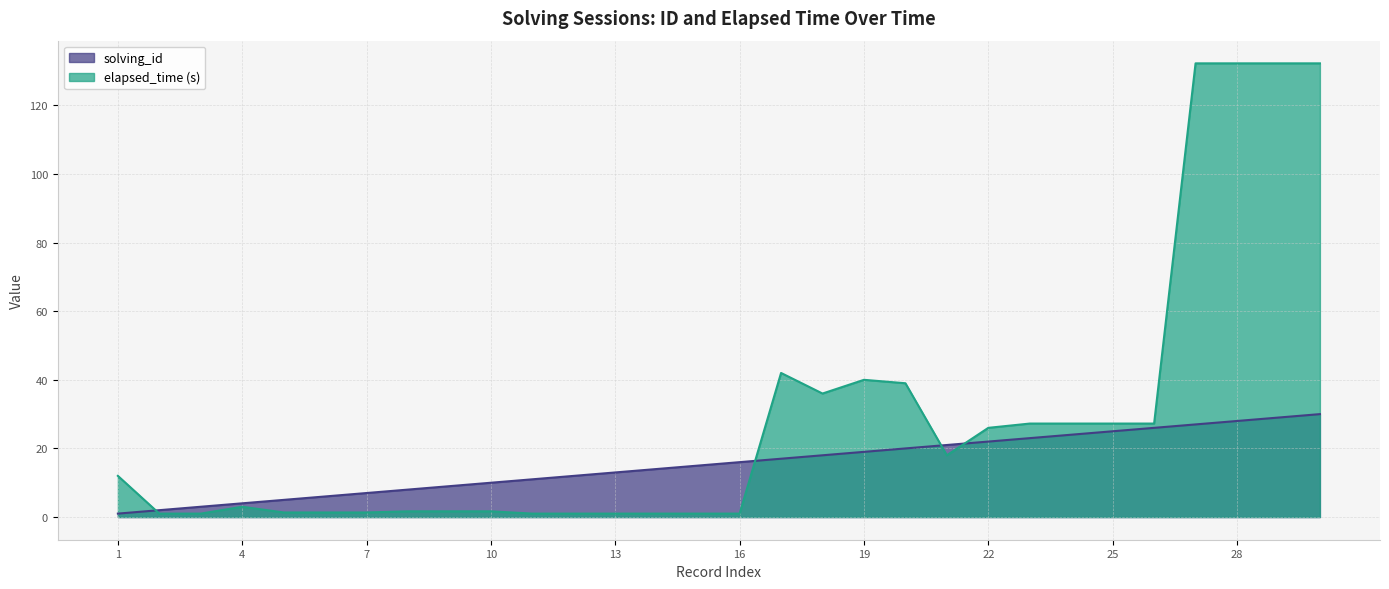

What are all the series names shown in the legend?

solving_id, elapsed_time (s)